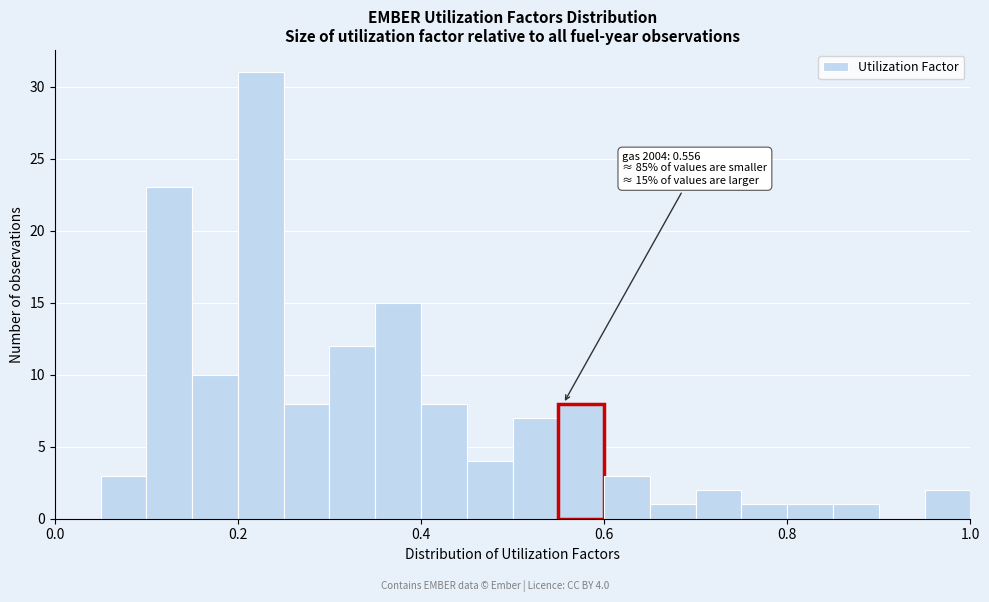

Around what value on the x-axis is the tallest bar? Give the approximate position of its centre, as read against the axis.

0.22